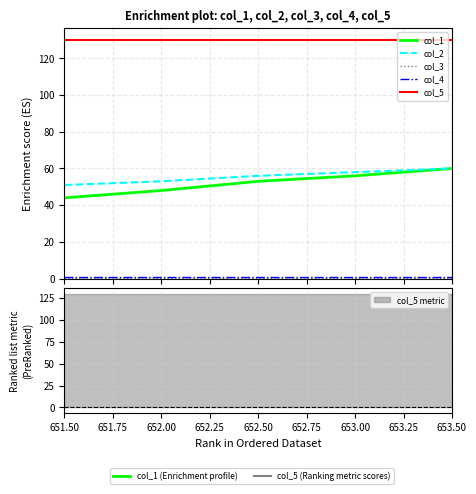

Is it true that col_4 equals 0.5 at 652.50?

False